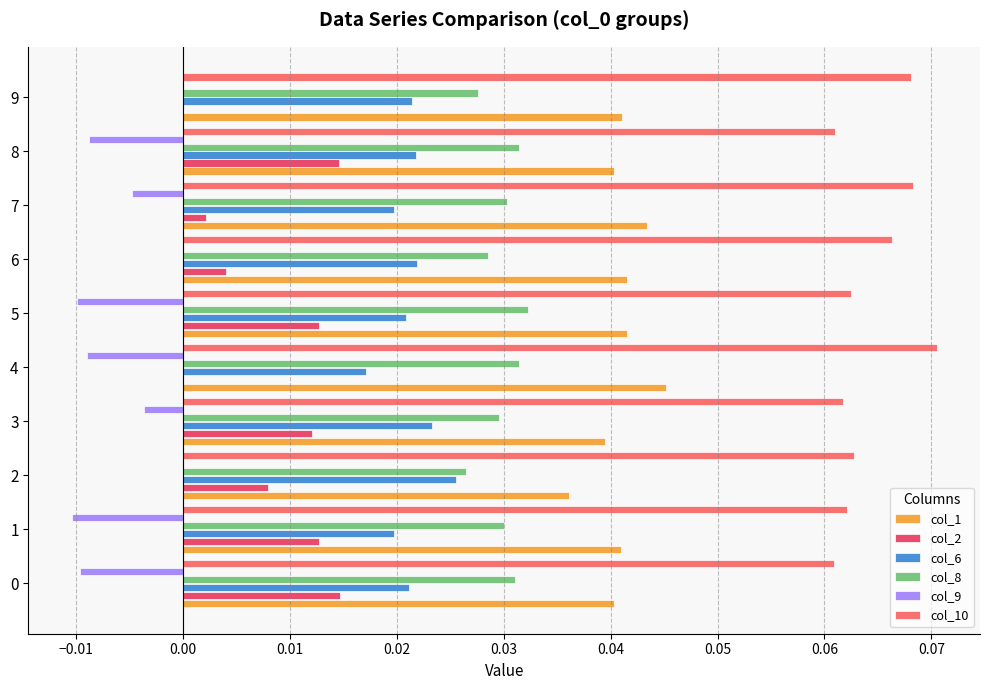

Which series has the largest range (max minus min)?

col_2